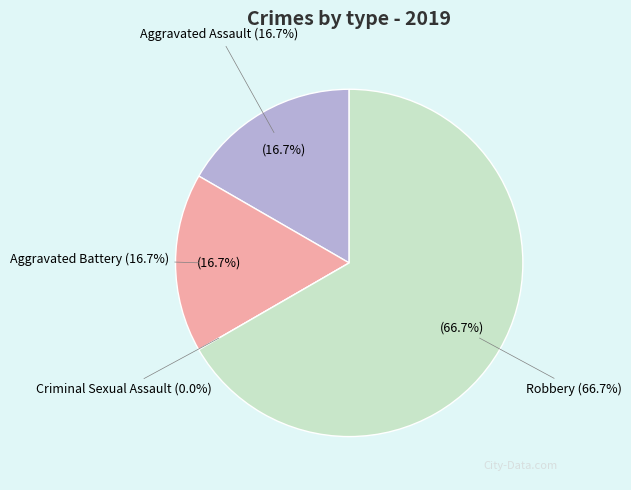

Which category has the biggest portion of the pie?

Robbery